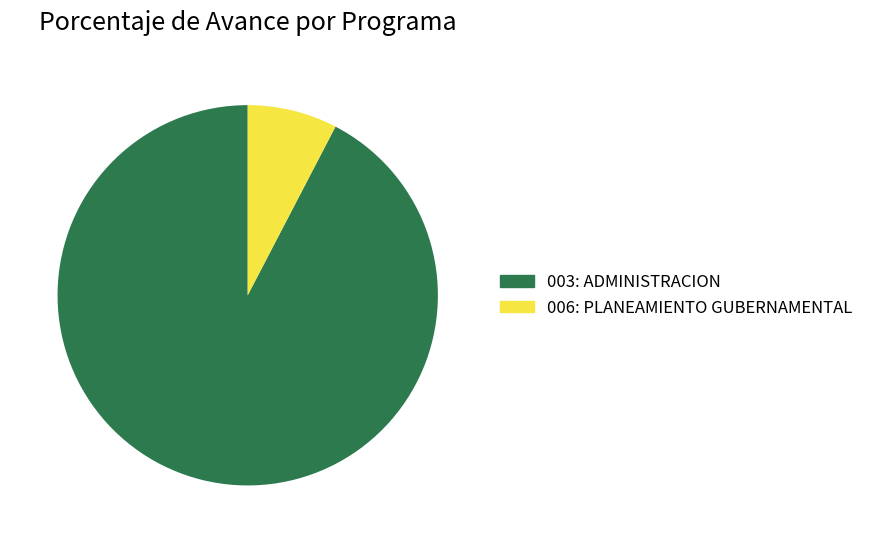

Does 006: PLANEAMIENTO GUBERNAMENTAL represent more than half of the total?

No